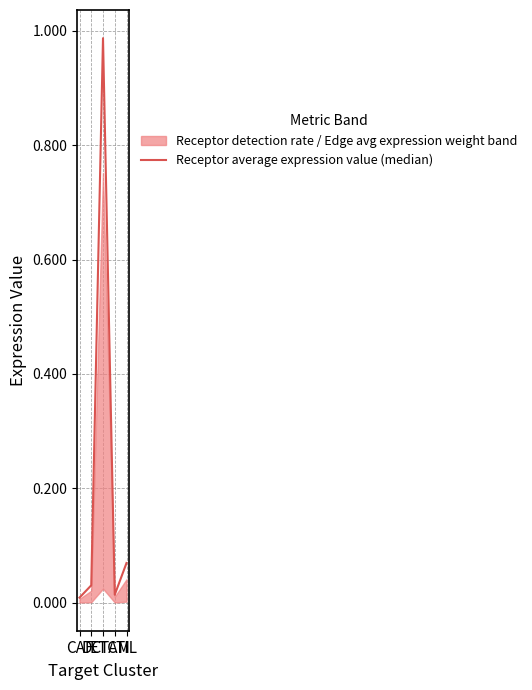

What is the difference between the maximum and minimum values?

1.0